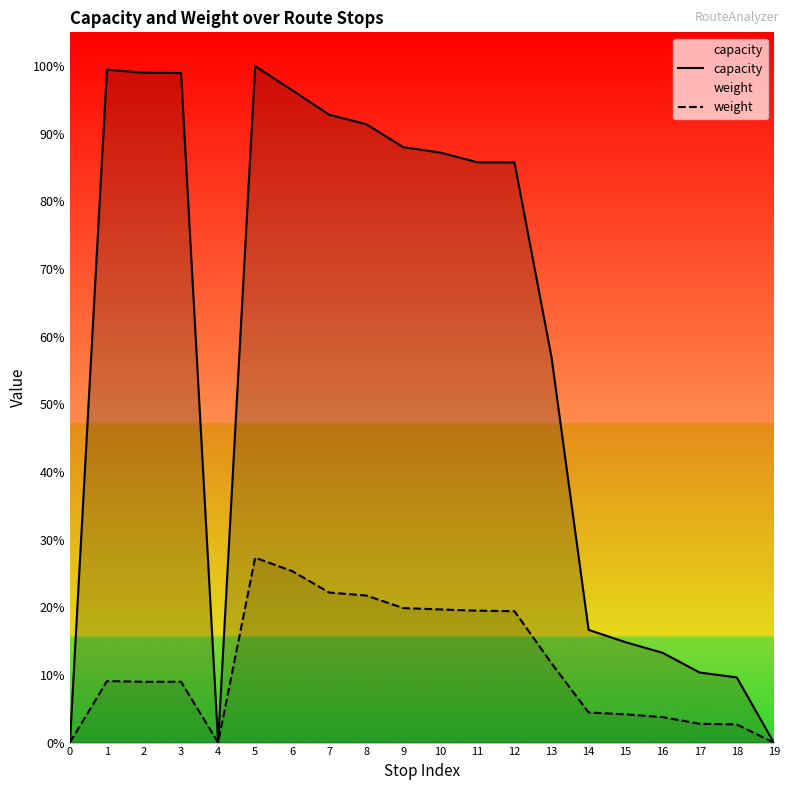

True or false: capacity and weight intersect in this chart.

False